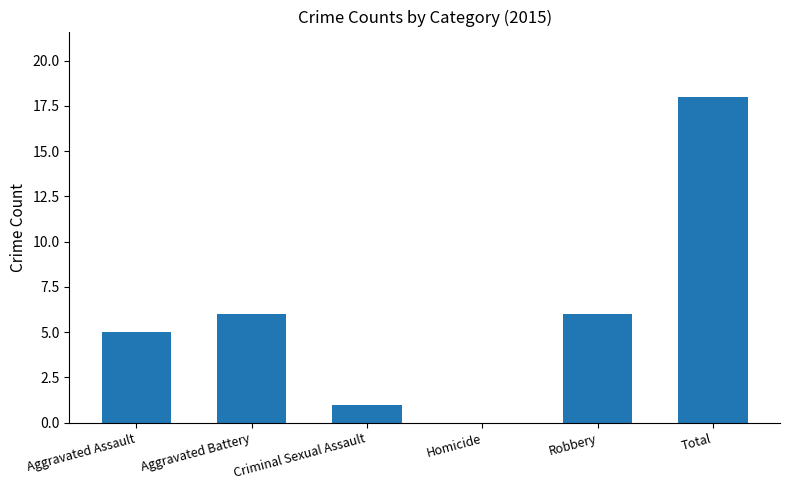

Count the number of data series in this chart.

1